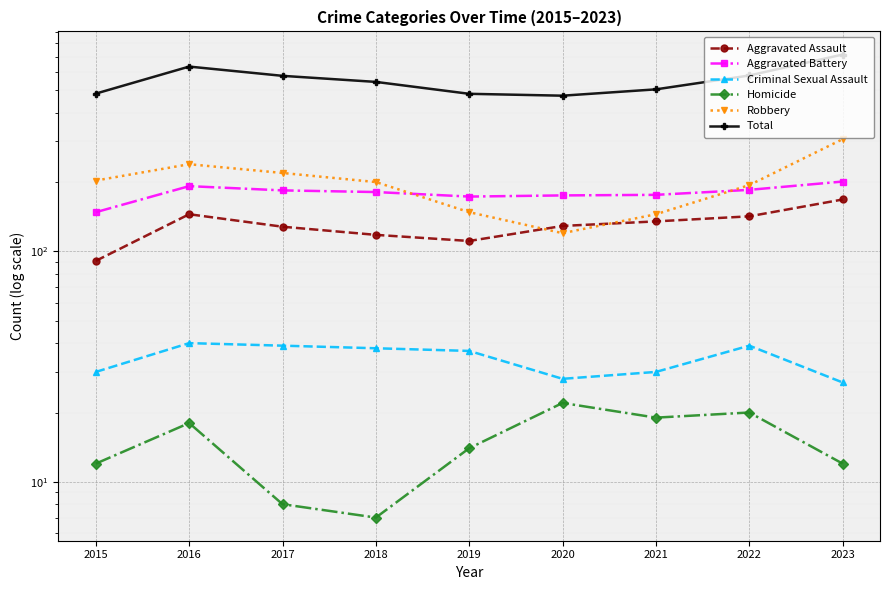

The Homicide series shows 21 at 2023. True or false?

False